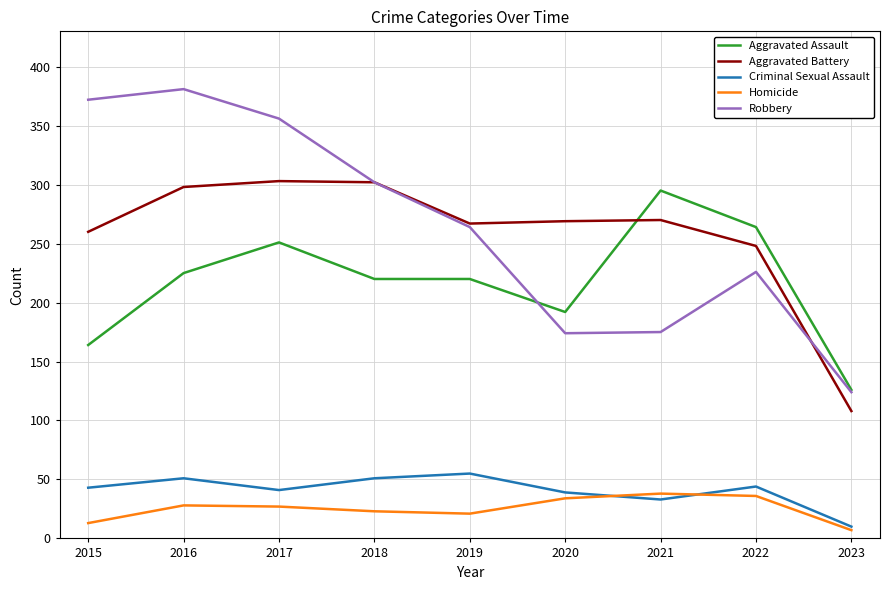

True or false: Robbery and Criminal Sexual Assault intersect in this chart.

False